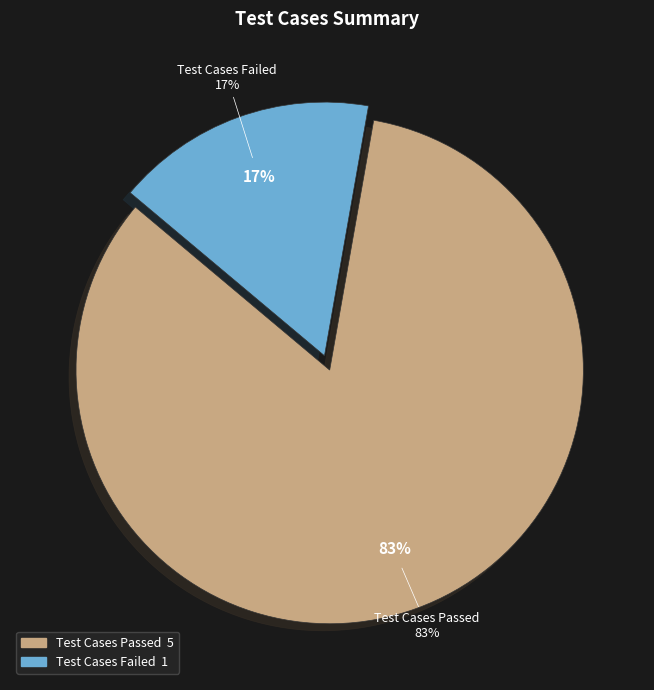

Which category has the biggest portion of the pie?

Test Cases Passed